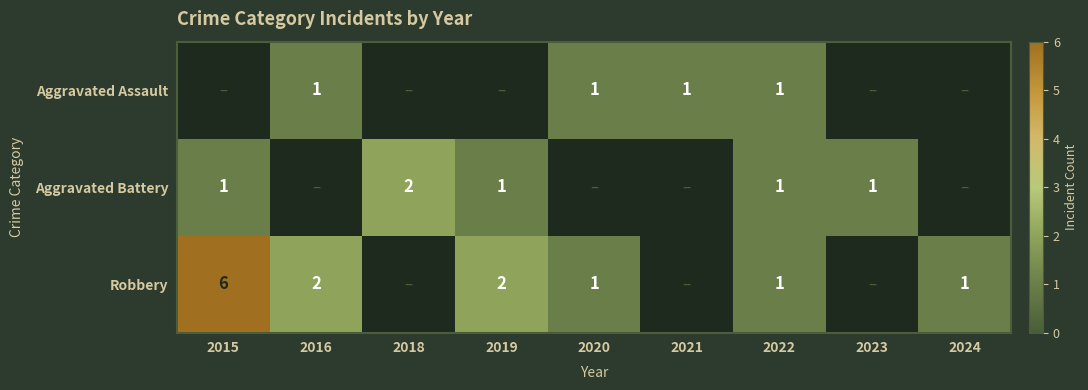

The Aggravated Assault series shows 2 at 2021. True or false?

False